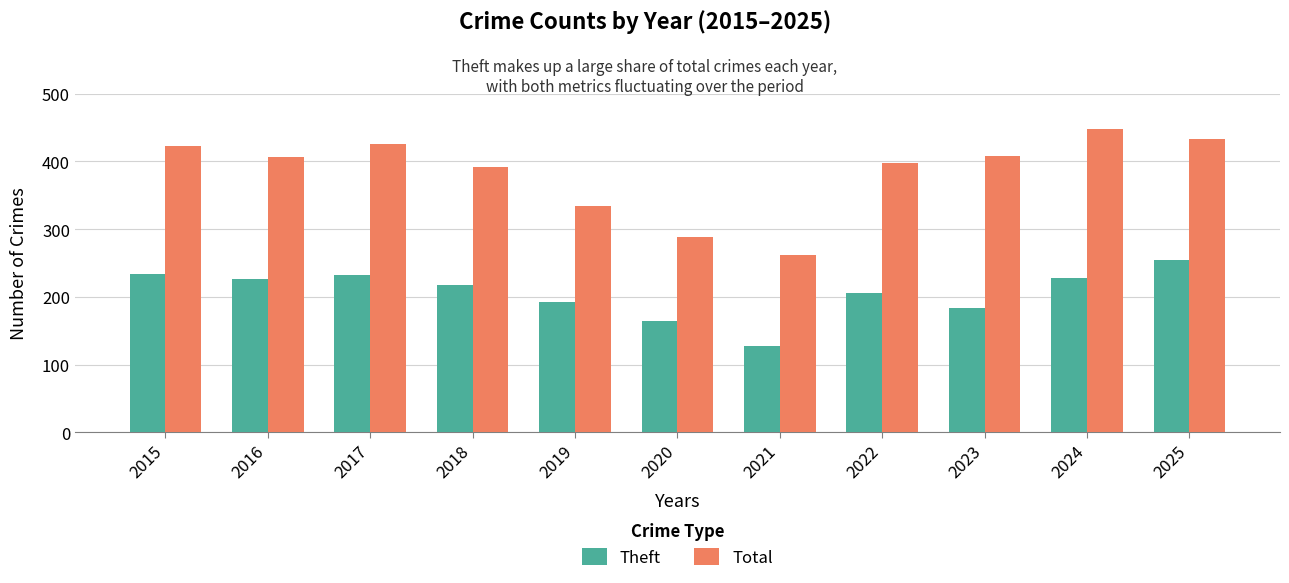

The Total series shows 129 at 2021. True or false?

False